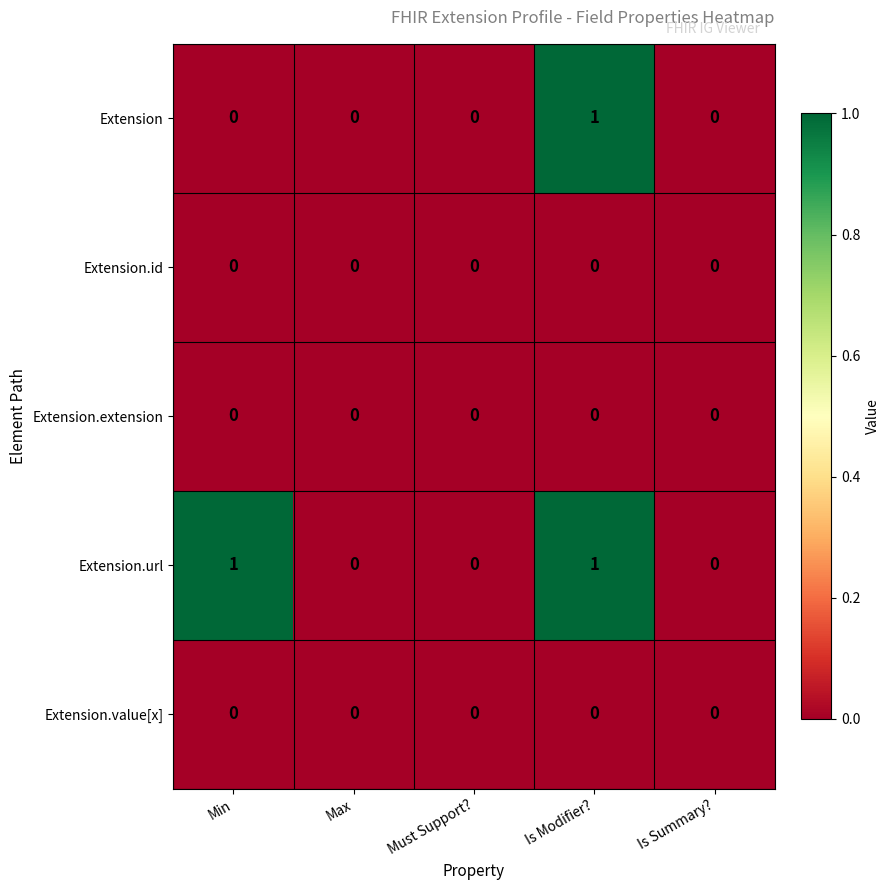

How many values in the Extension.url series exceed 0?

2